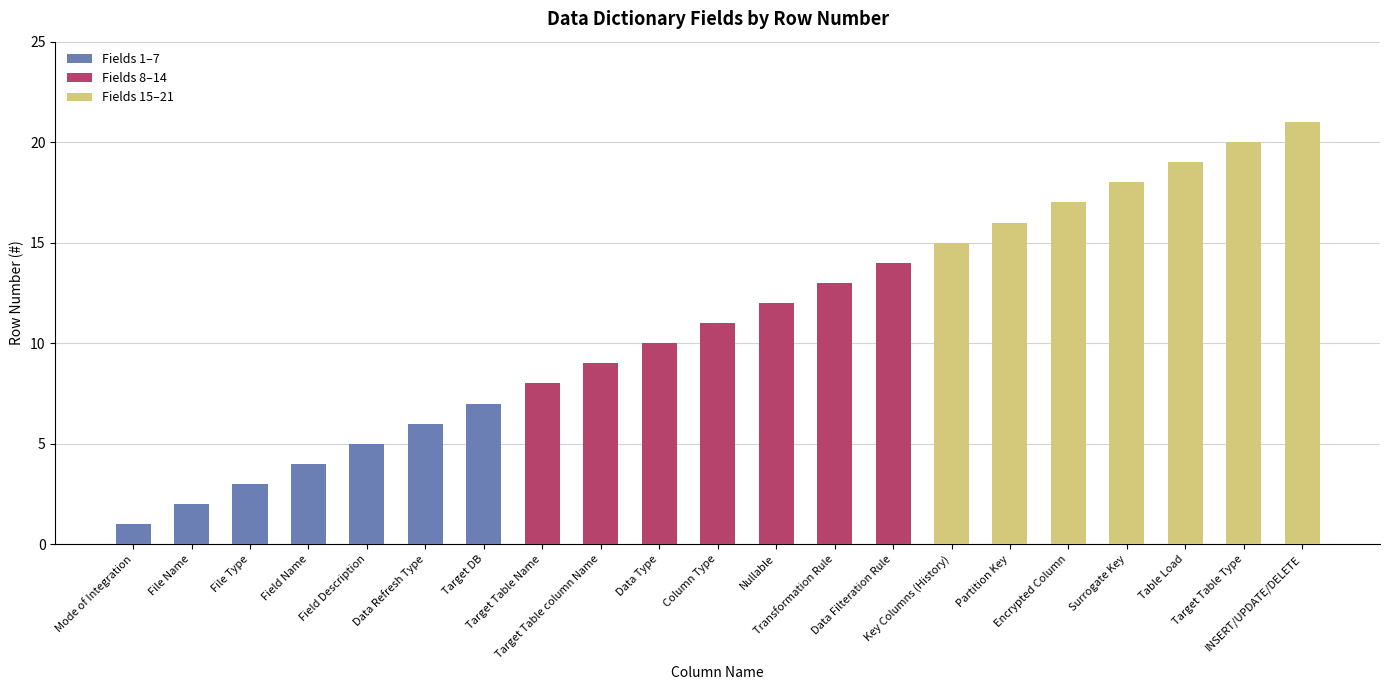

The Fields 1–7 series shows 0 at INSERT/UPDATE/DELETE. True or false?

True